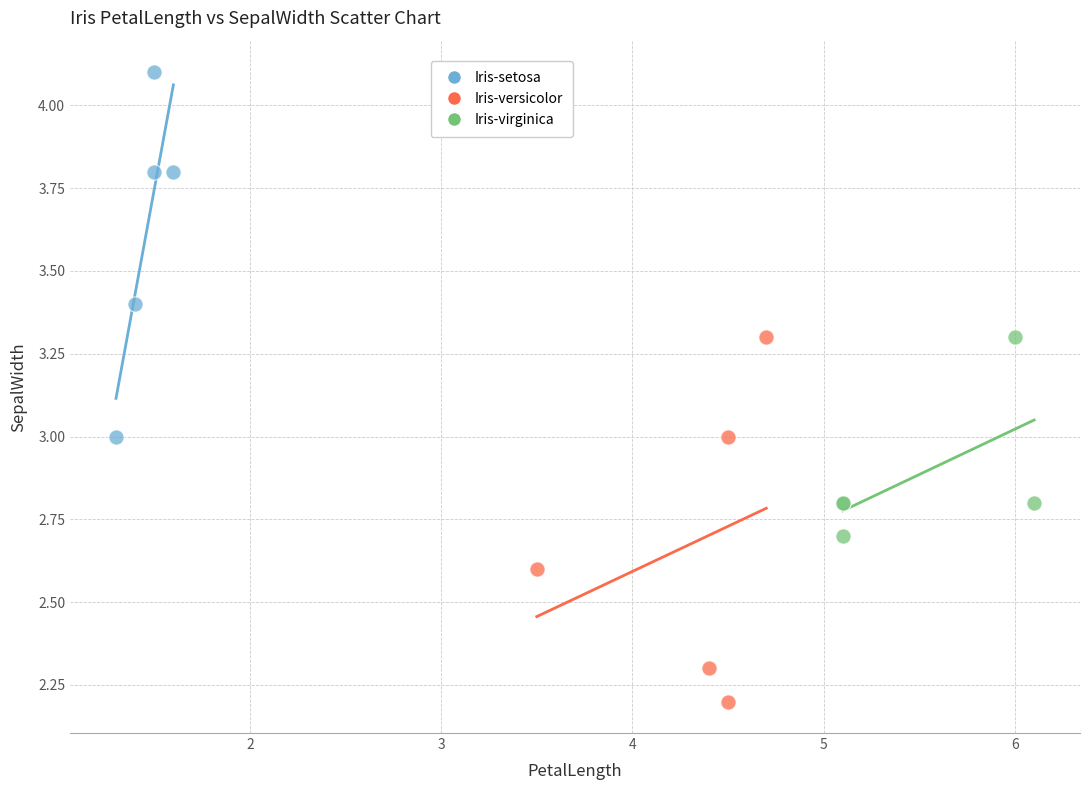

Which series contains the highest Y value?

Iris-setosa